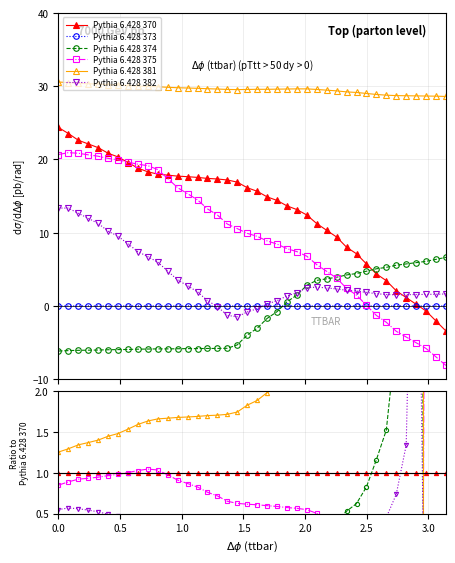

The value of Pythia 6.428 370 at 35 is 1.6. True or false?

False